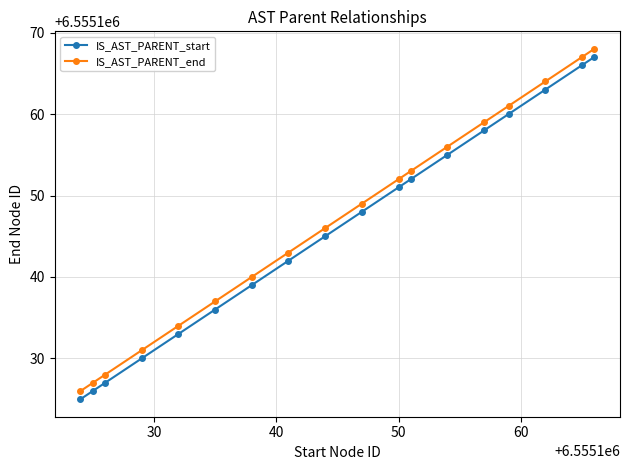

How many lines are shown in the chart?

2